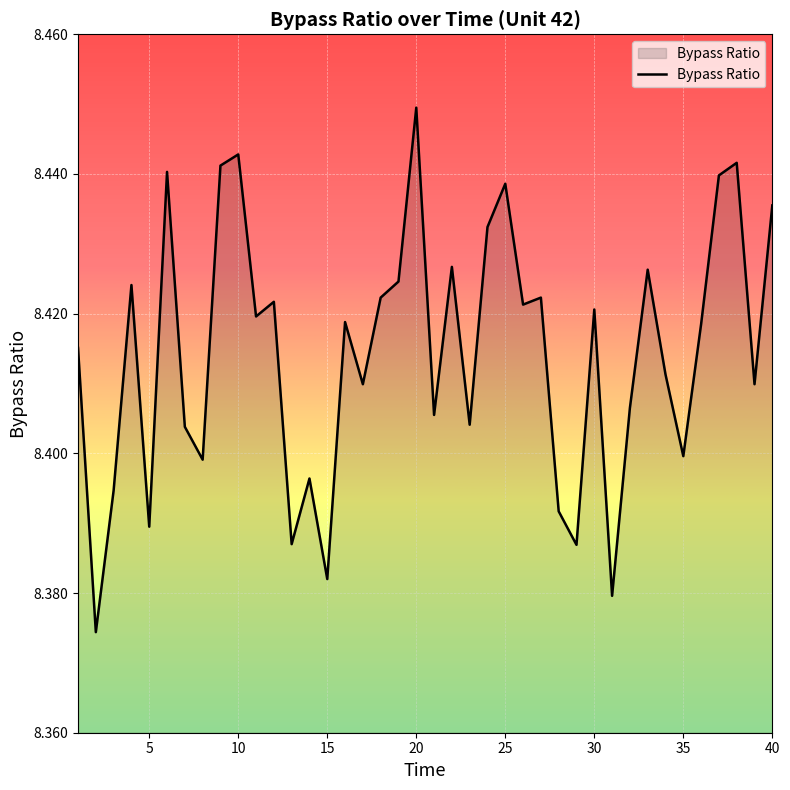

At which category does the chart reach its peak across all series?

20